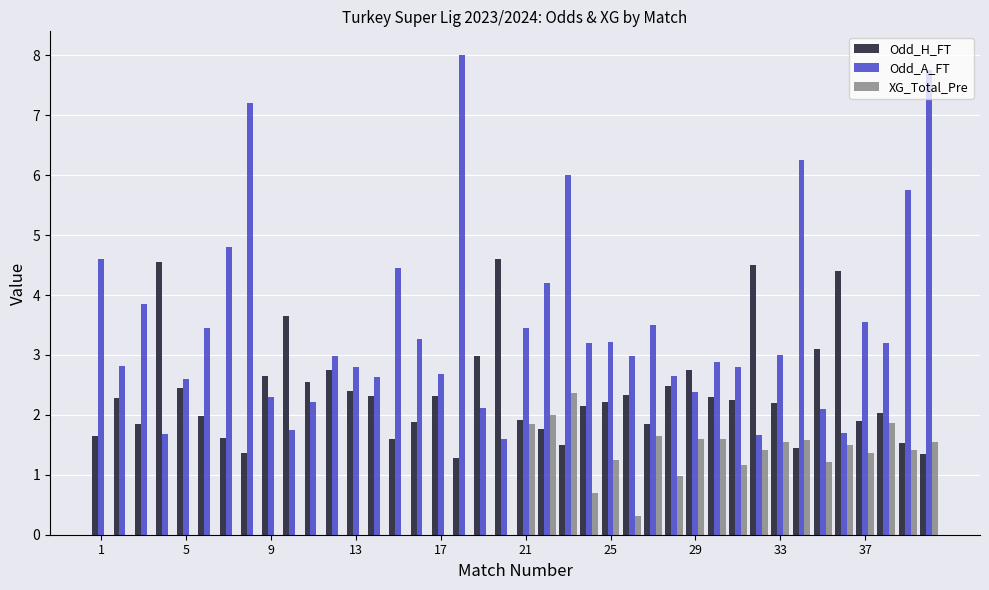

What is the highest value of the XG_Total_Pre series?

2.4